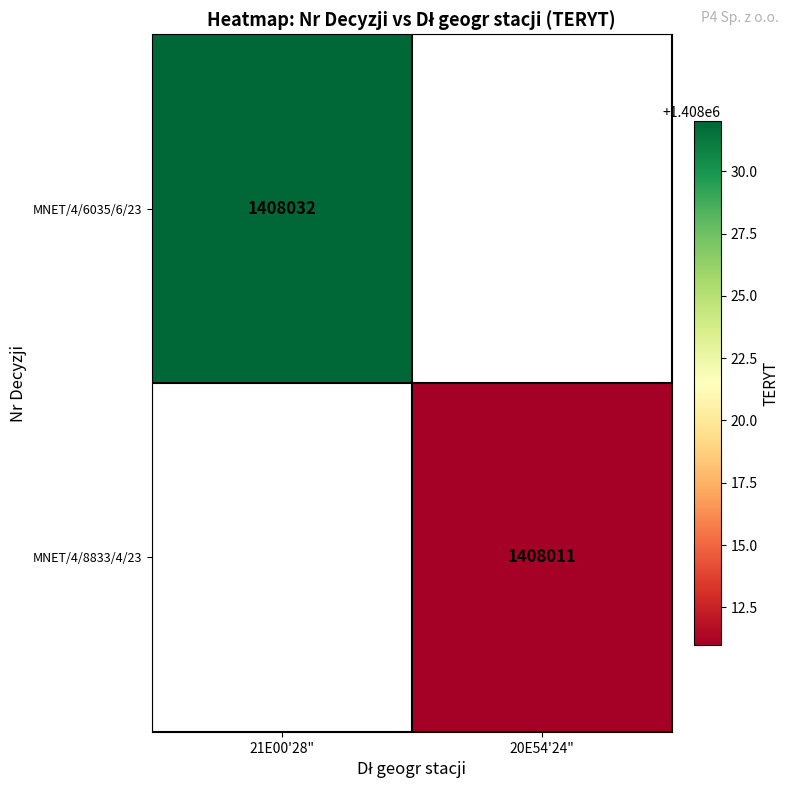

True or false: MNET/4/6035/6/23 has a value of 718220 at 21E00'28".

False